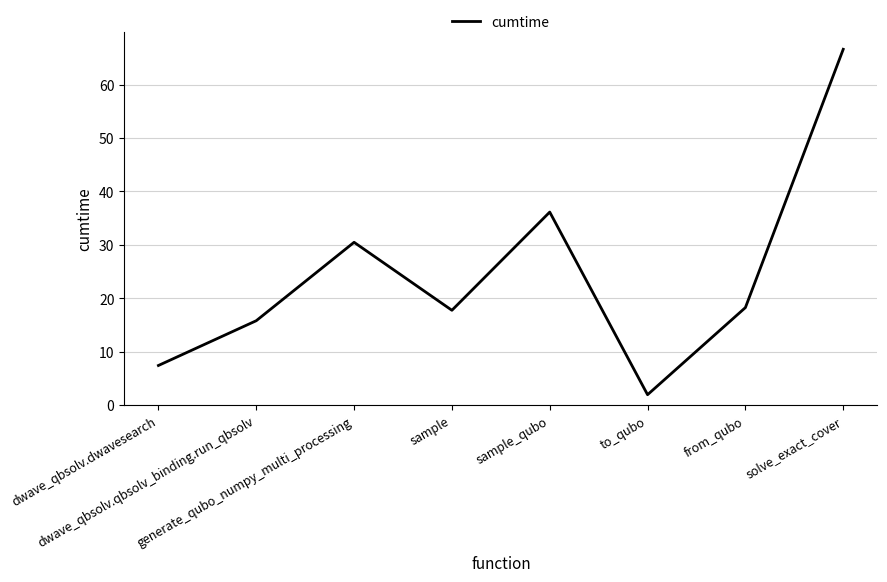

Does the chart display data point markers on the line(s)?

No